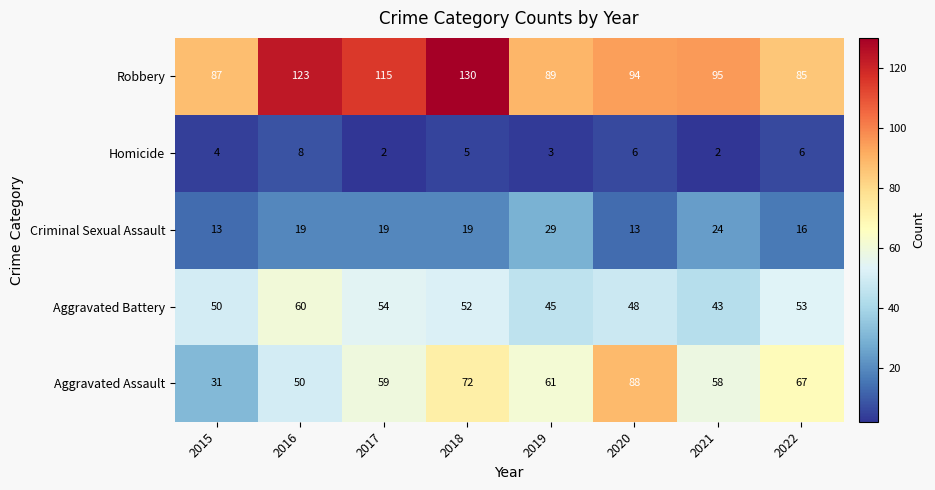

What is the maximum value shown in the chart?

130